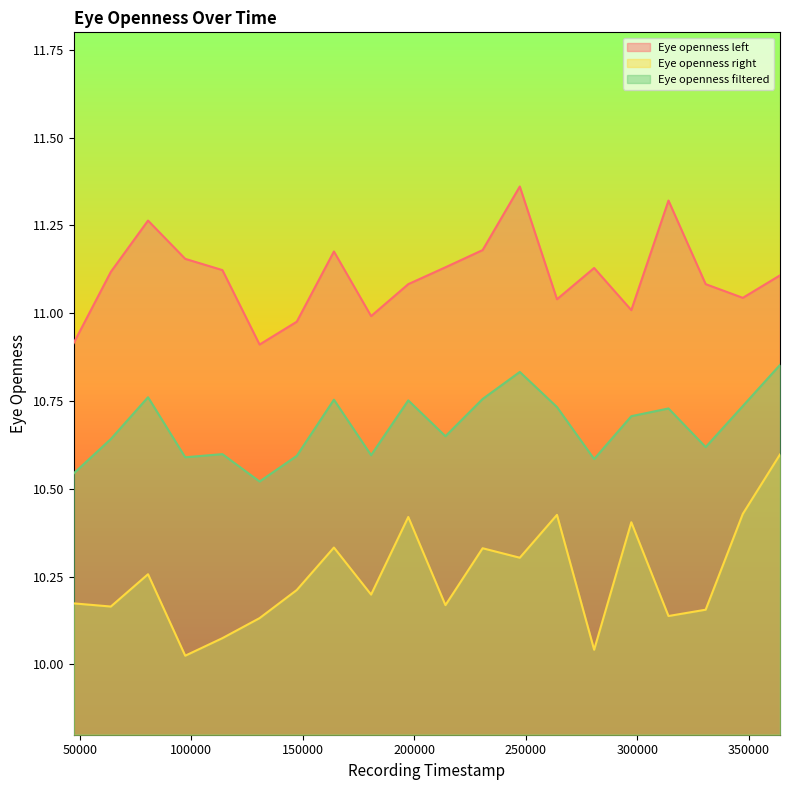

What is the value of the Eye openness filtered point at the 12th from the left?

10.8